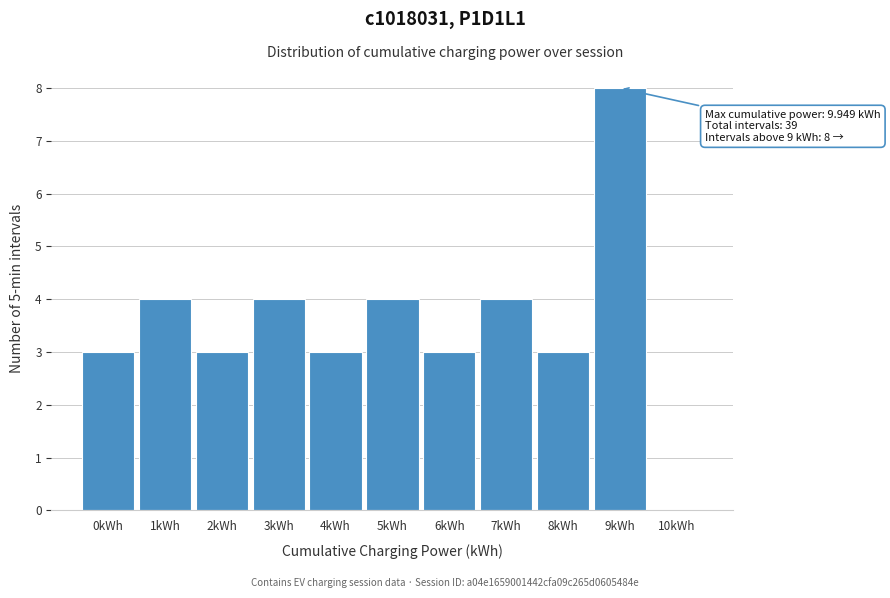

Reading left to right, transcribe all the data shown in this chart.

0kWh=3	1kWh=4	2kWh=3	3kWh=4	4kWh=3	5kWh=4	6kWh=3	7kWh=4	8kWh=3	9kWh=8	10kWh=0